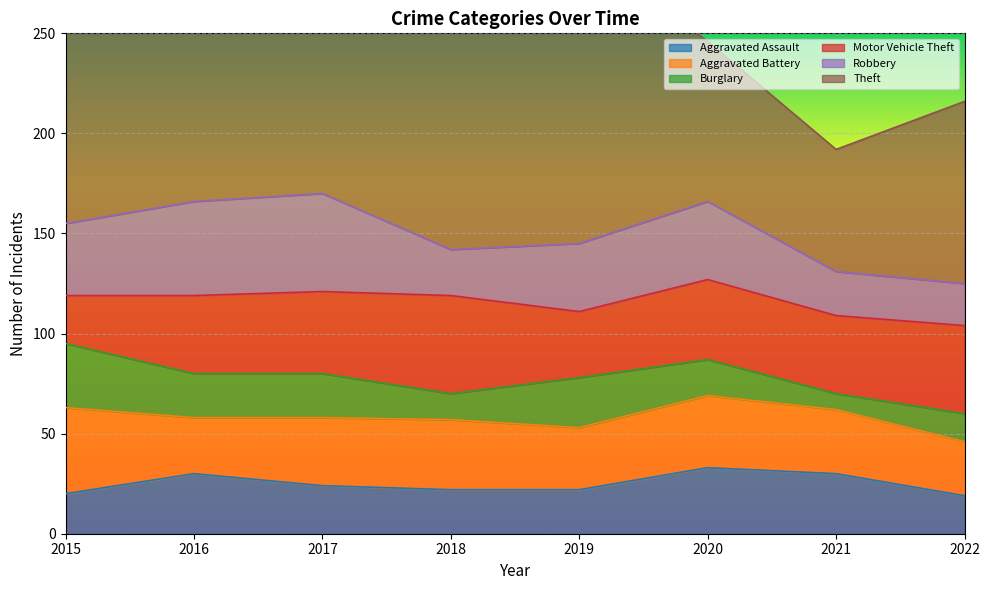

What is the total value across all series at 2022?

216